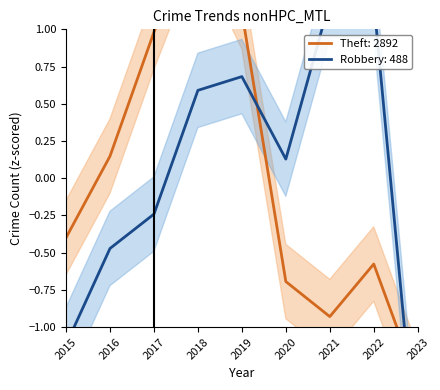

Where is Robbery nearest to the value 0?

2020